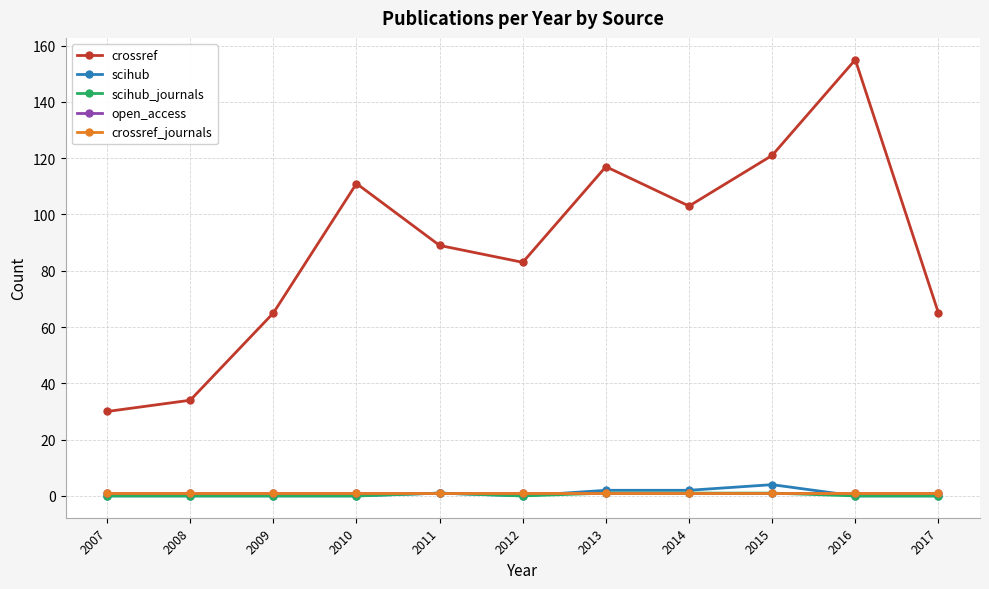

After their last crossing, which series has the higher values: scihub or crossref_journals?

crossref_journals